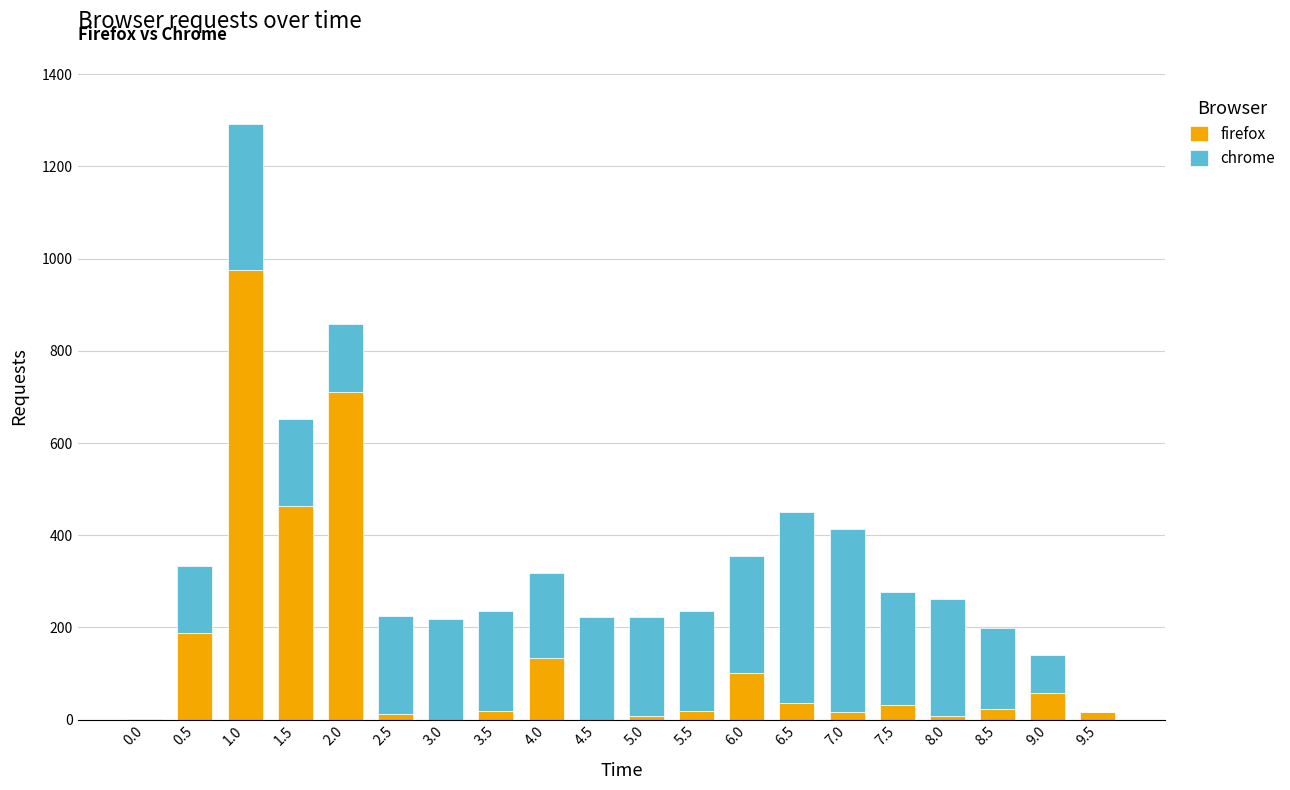

The value of firefox at 3.0 is 647. True or false?

False